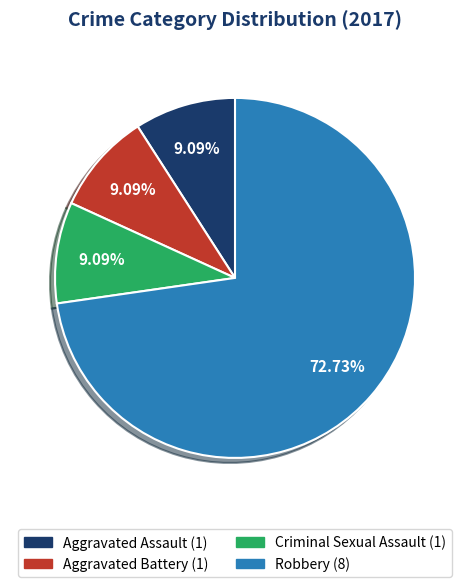

Does any single category account for the majority?

Yes